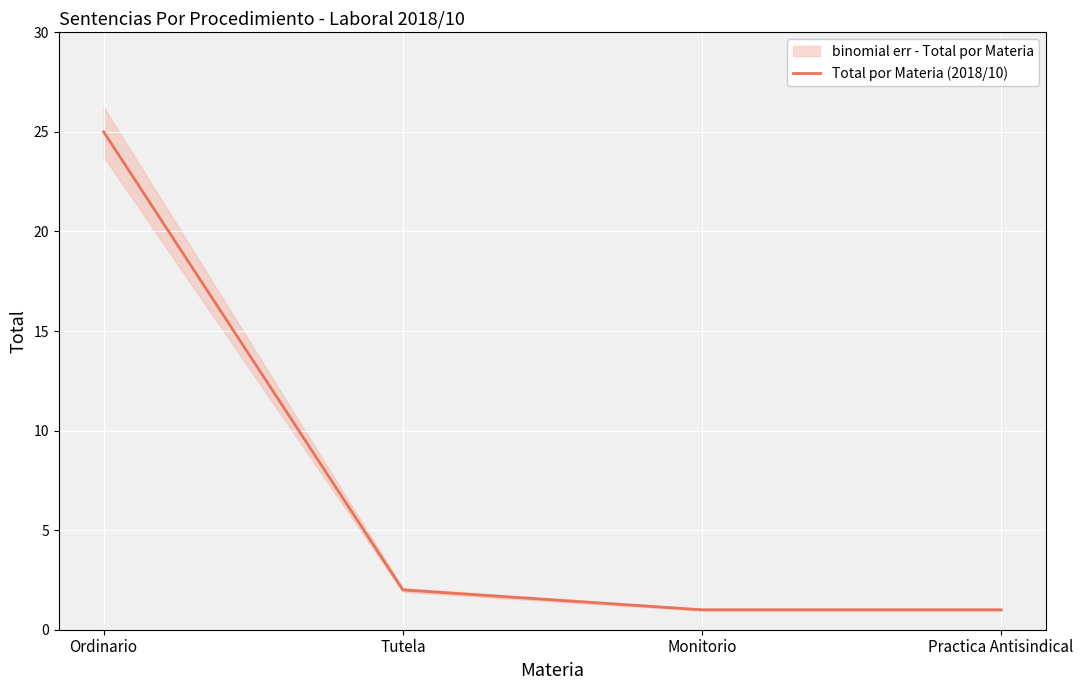

Rank the categories by value from highest to lowest.

Ordinario, Tutela, Monitorio, Practica Antisindical